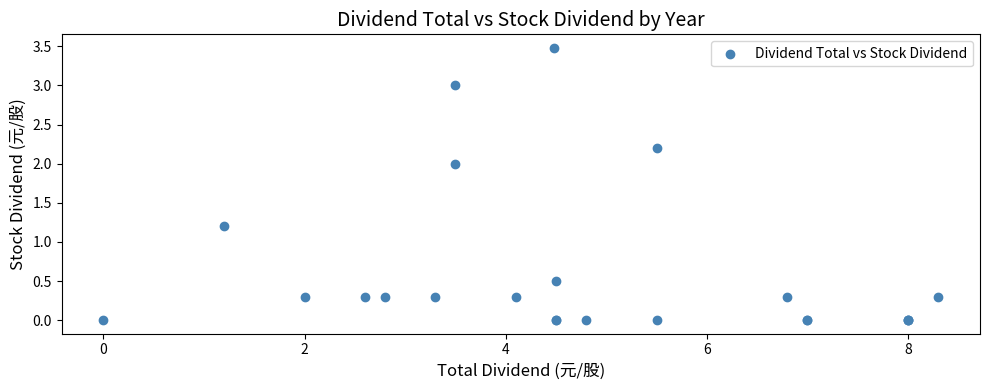

What Y value in the scatter plot is closest to 1?

1.2